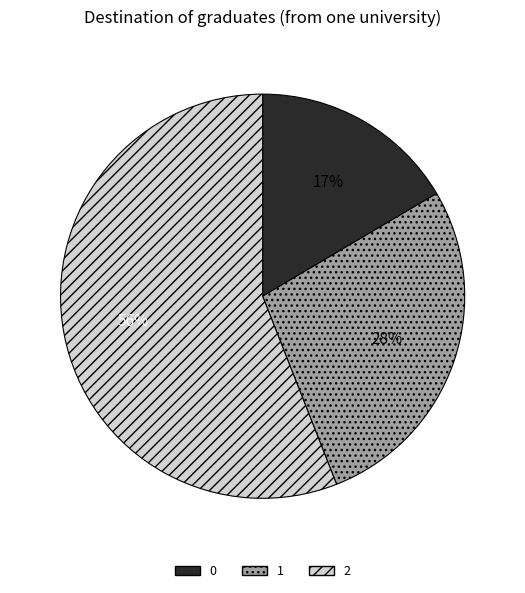

Approximately how many times larger is the value at 2 compared to 1?

2.0